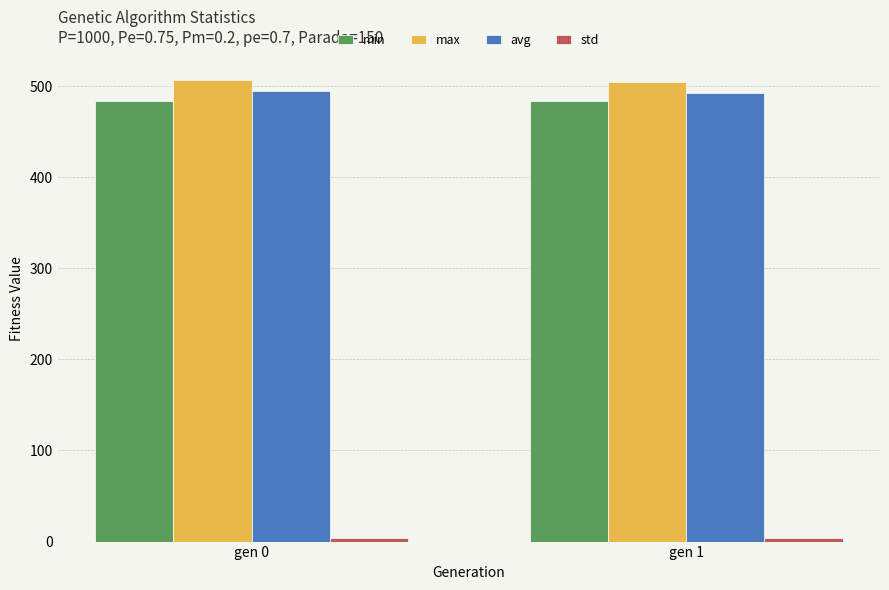

Which series has the largest total across all categories?

max